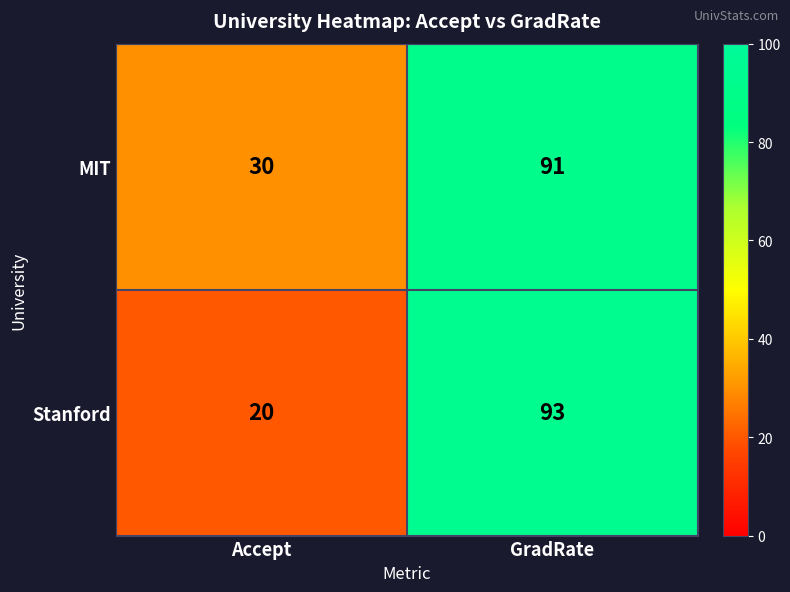

List the series in order of their overall mean, lowest first.

Stanford, MIT